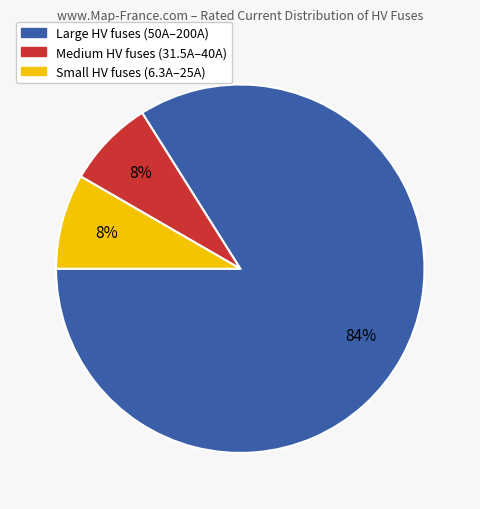

Is there a majority slice in this chart?

Yes